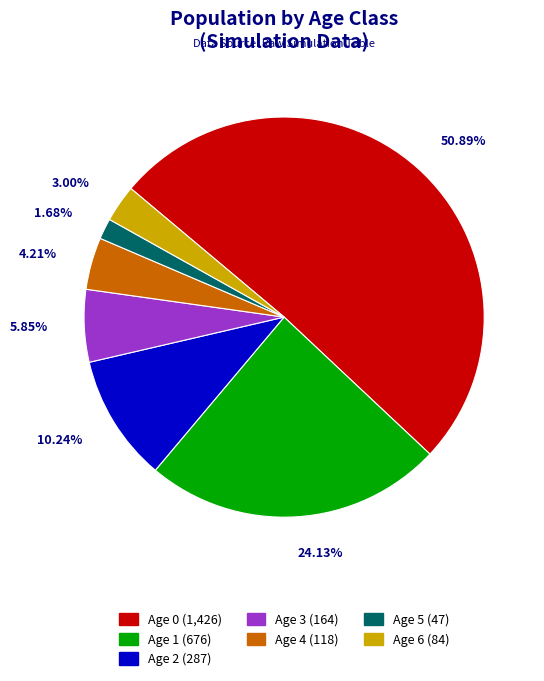

Rank the categories by value from highest to lowest.

Age 0, Age 1, Age 2, Age 3, Age 4, Age 6, Age 5